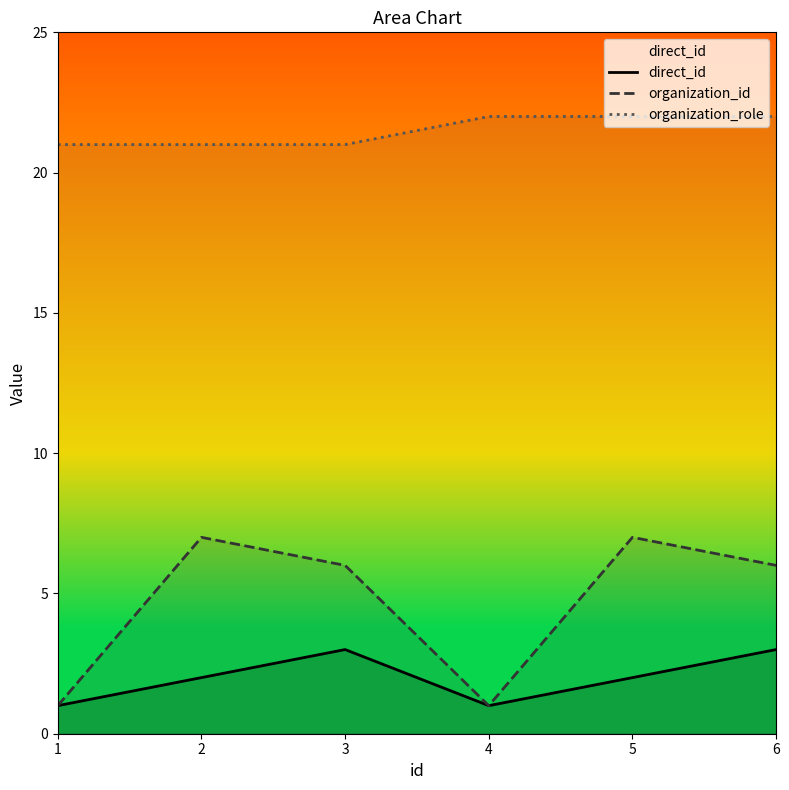

At which category is the sum across all series the highest?

5